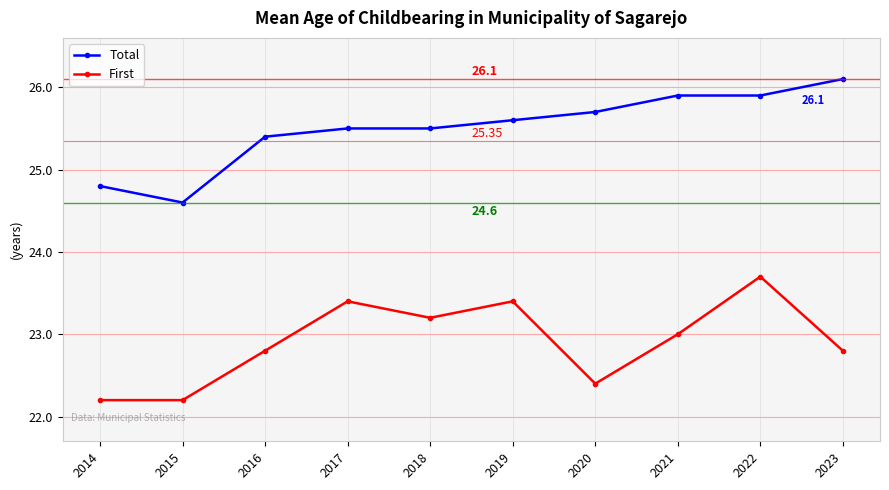

True or false: Total has more than 2 interior local peaks.

False